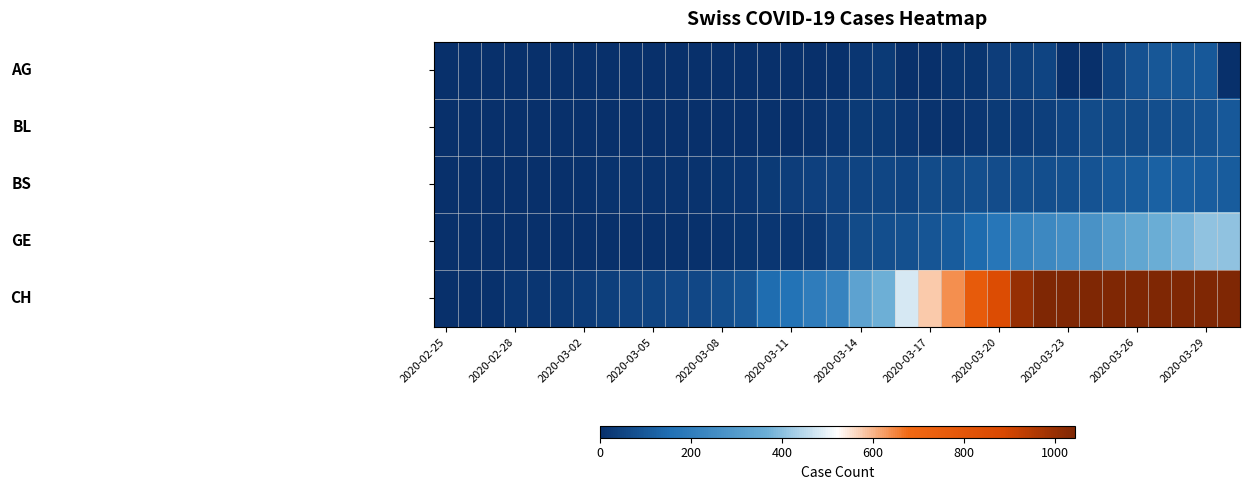

What is the greatest value displayed?

2215